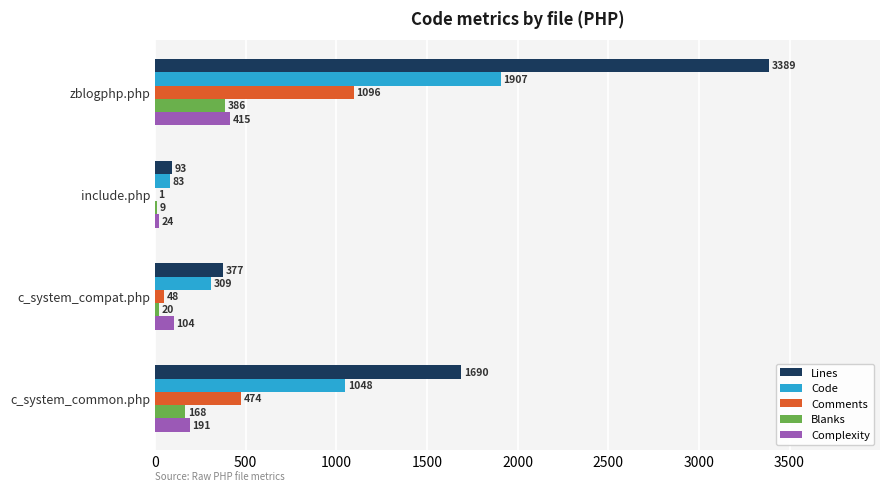

What is the sum of the Lines values at c_system_common.php and zblogphp.php?

5079